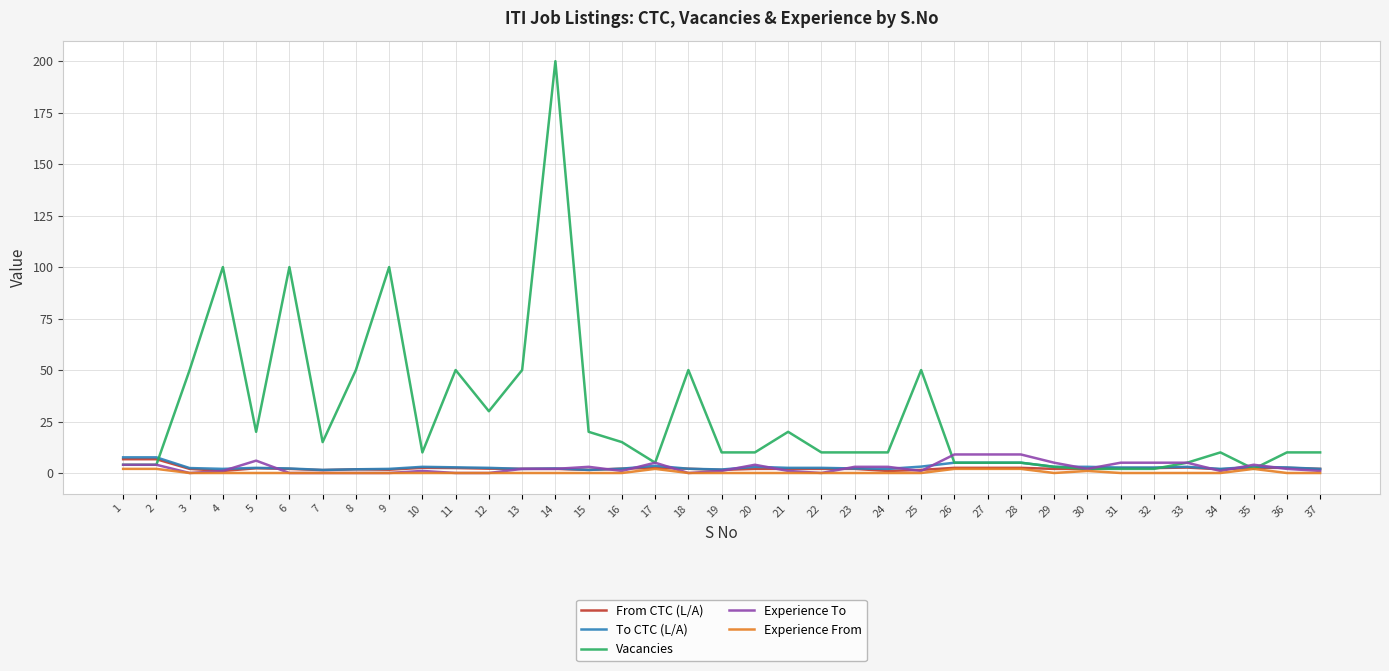

Which series has the largest total across all categories?

Vacancies